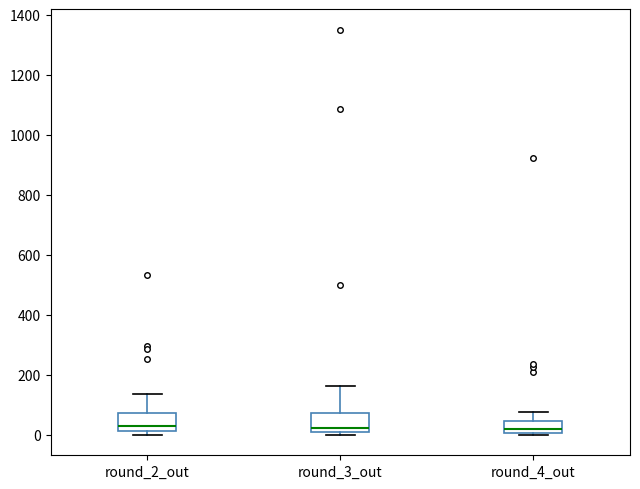

Reading left to right, transcribe this box plot: for each box, give where its median line is, the range the box spans, and where its two whiskers end, as read against the y-axis. The values are not printed on the chart, so give them approximately, as read against the axis.

round_2_out: median 40, box 20 to 80, whiskers 0 to 140
round_3_out: median 20 (just above the box's lower edge), box 20 to 80, whiskers 0 to 160
round_4_out: median 20, box 0 to 40, whiskers 0 to 80